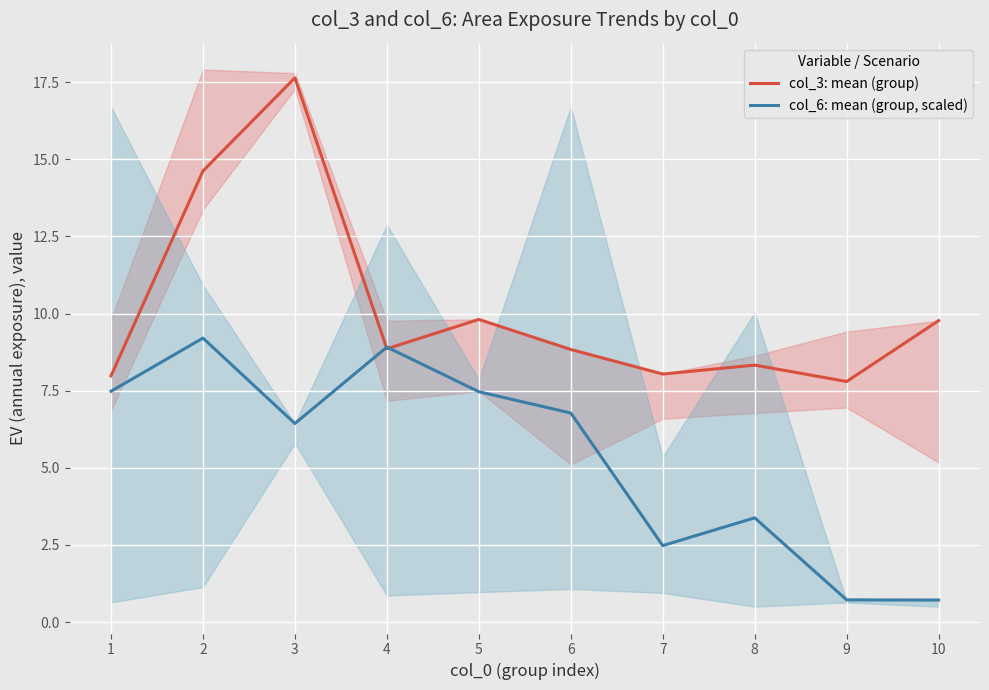

True or false: col_6: mean (group, scaled) has a value of 3.4 at 8.

True